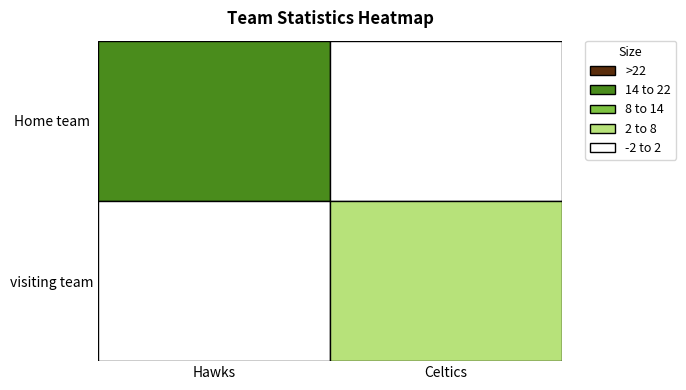

How many data points in visiting team are above 0?

2